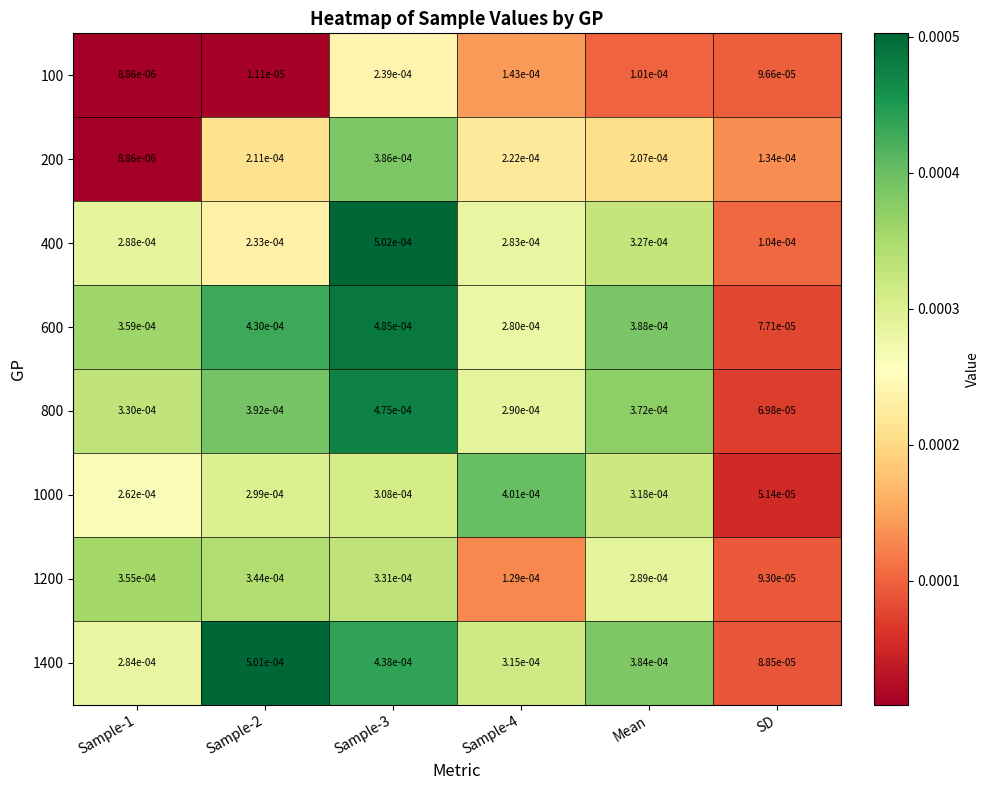

Which series has the largest range (max minus min)?

1400